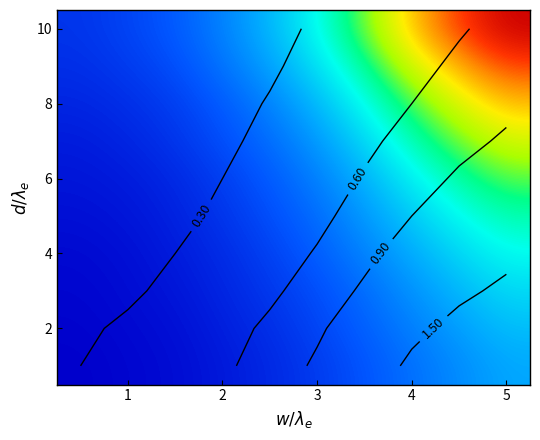

Between 3 and 4, which is larger?

4